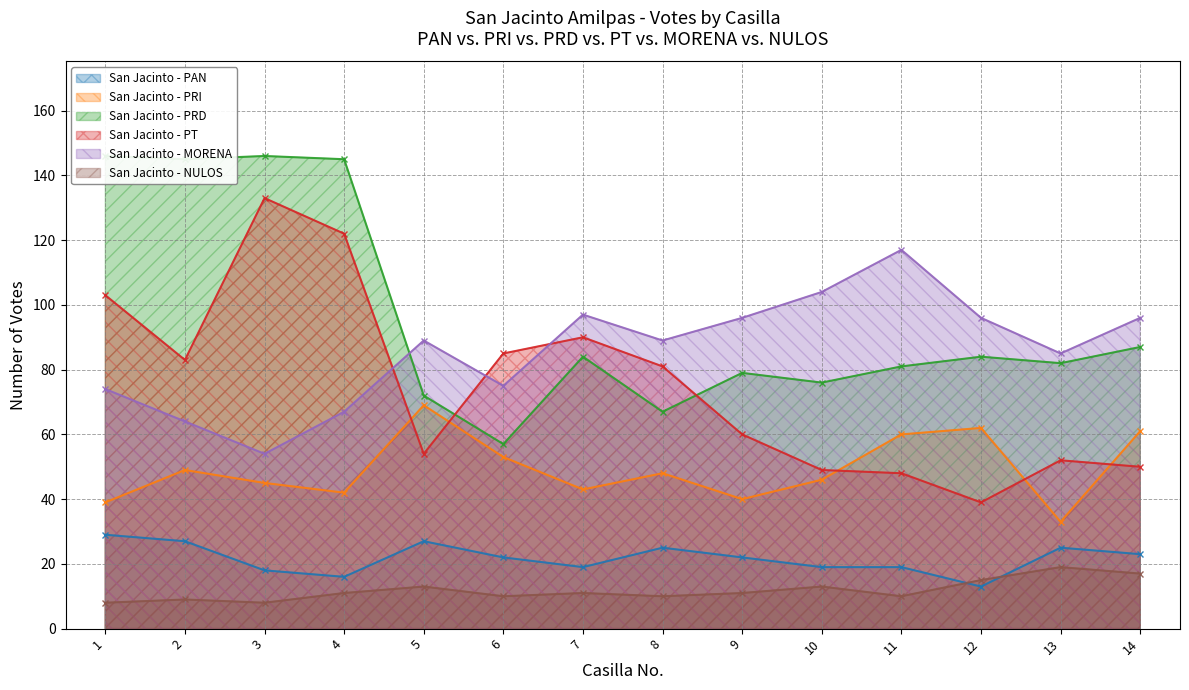

Which has a higher value, 4 or 8?

8